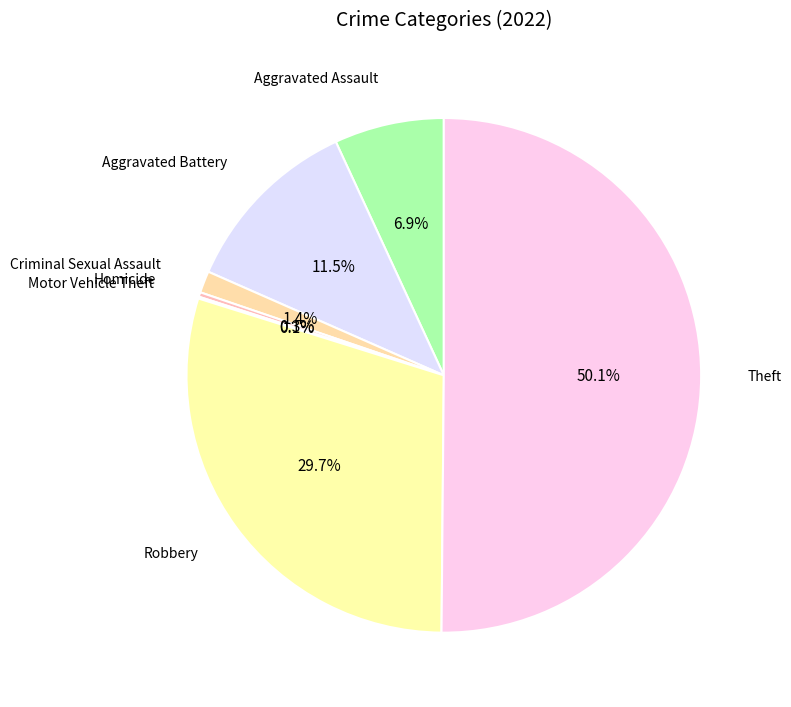

Which category accounts for the majority?

Theft